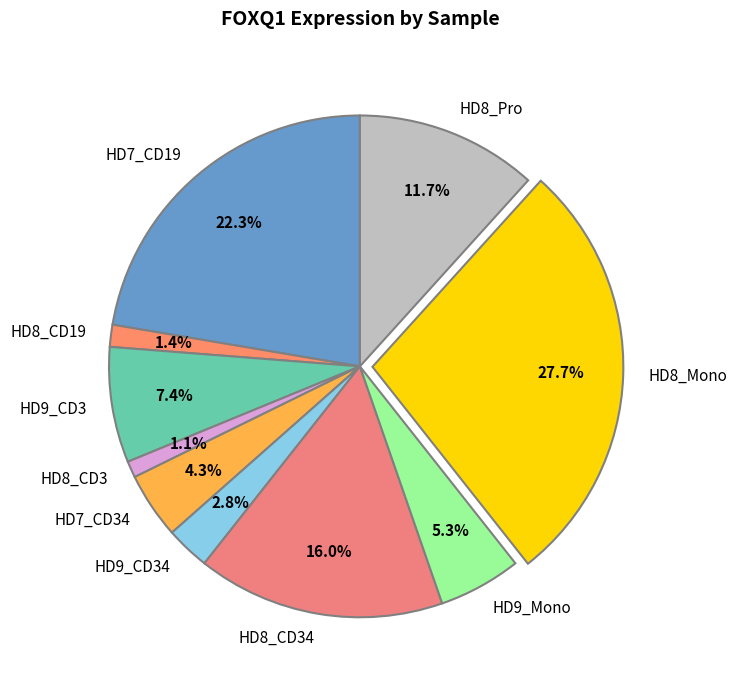

Between HD7_CD34 and HD7_CD19, which is larger?

HD7_CD19